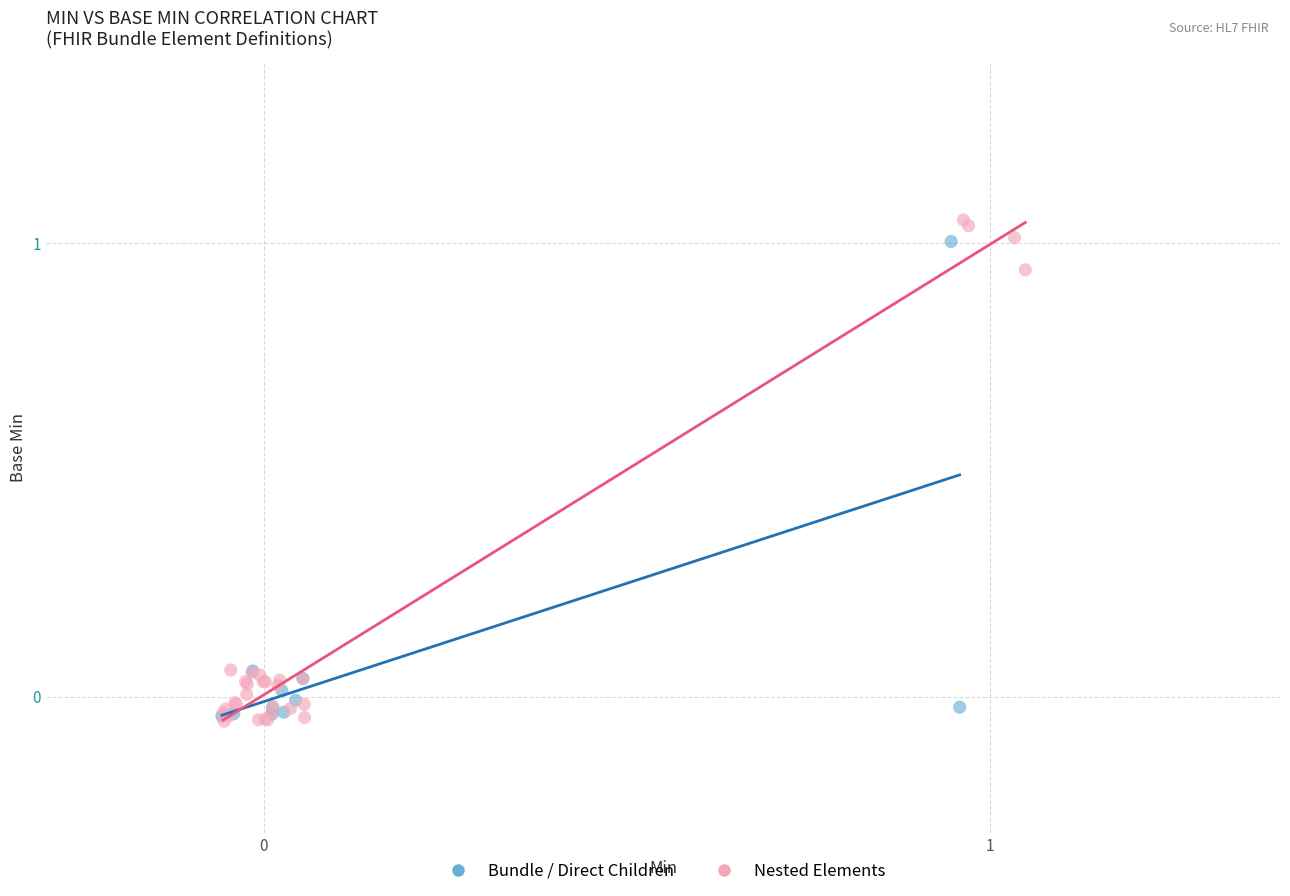

Which series has the widest spread of Y values?

Nested Elements